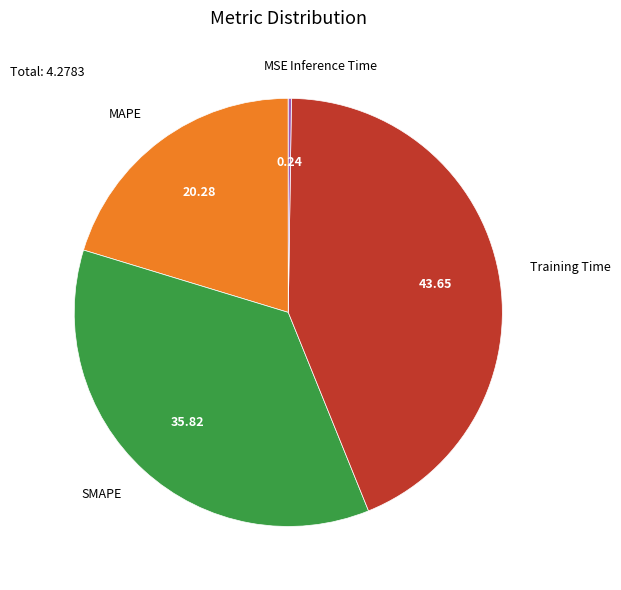

Between SMAPE and Training Time, which is larger?

Training Time